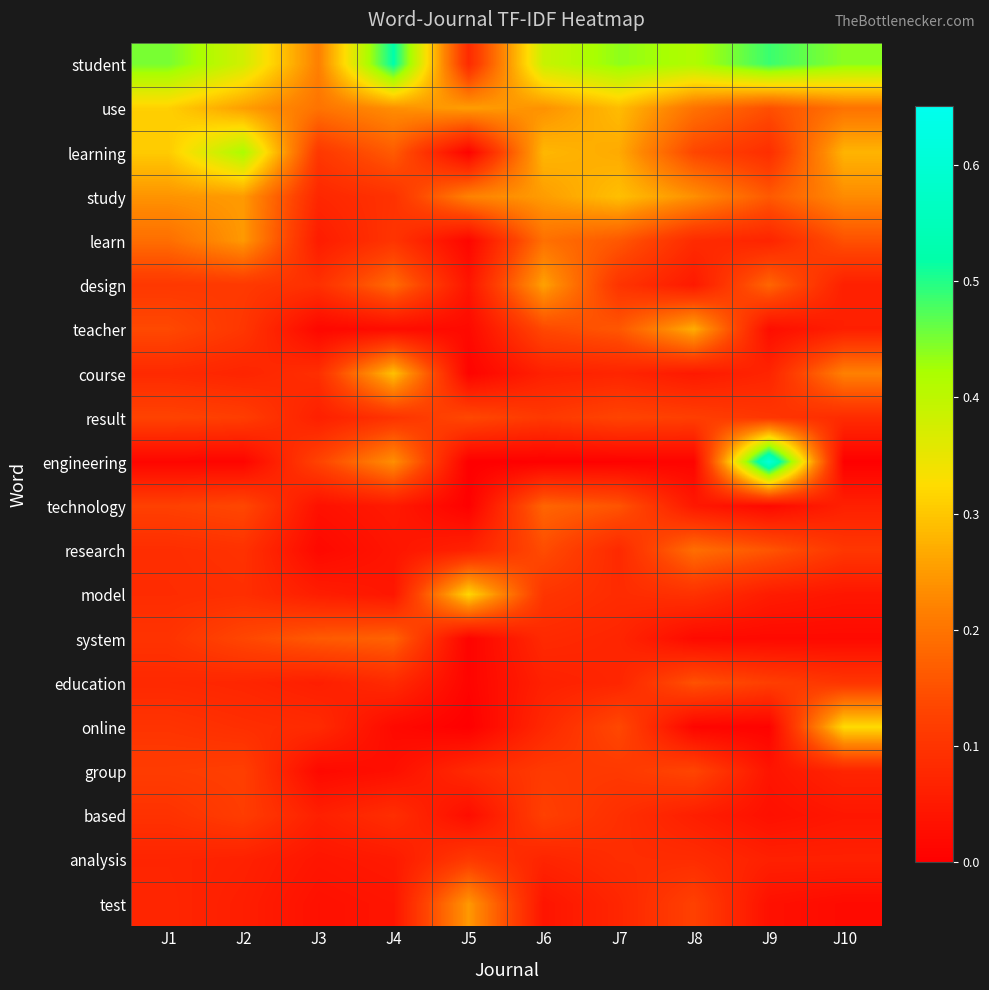

At how many categories does at least one series exceed 0?

10